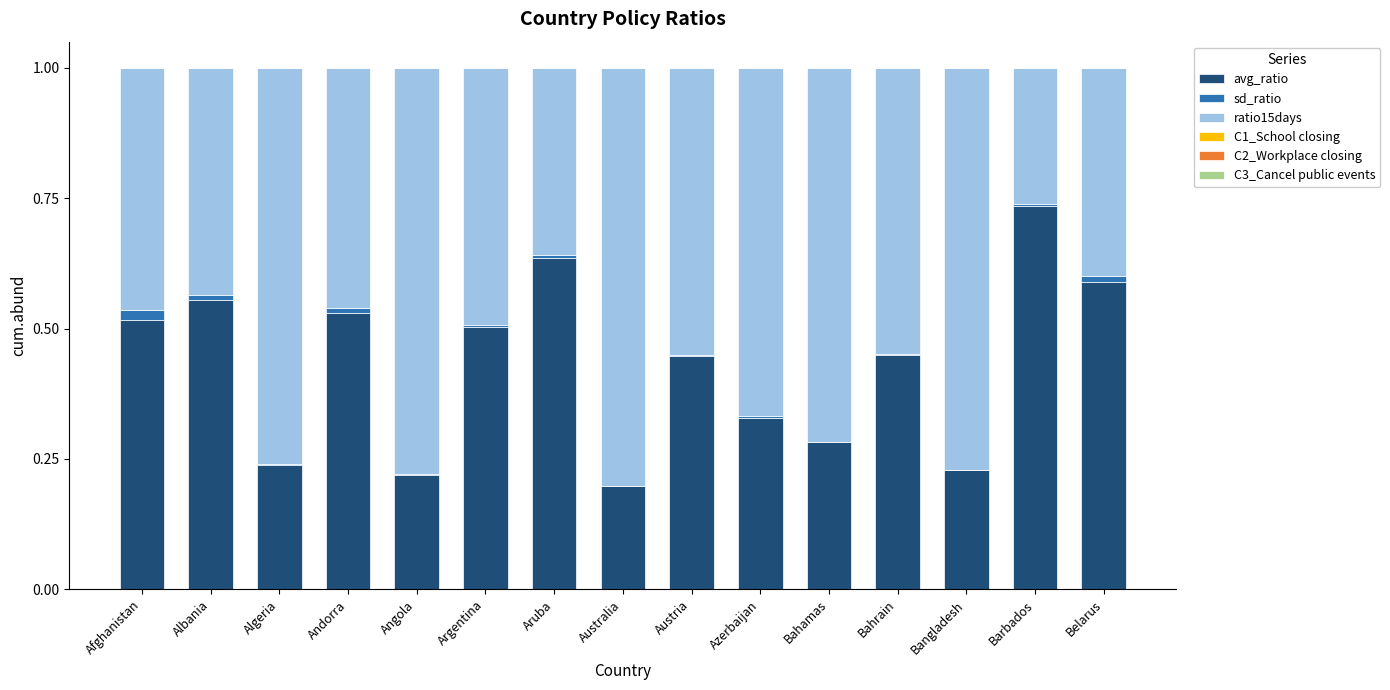

What is the total value across all series at Afghanistan?

1.0